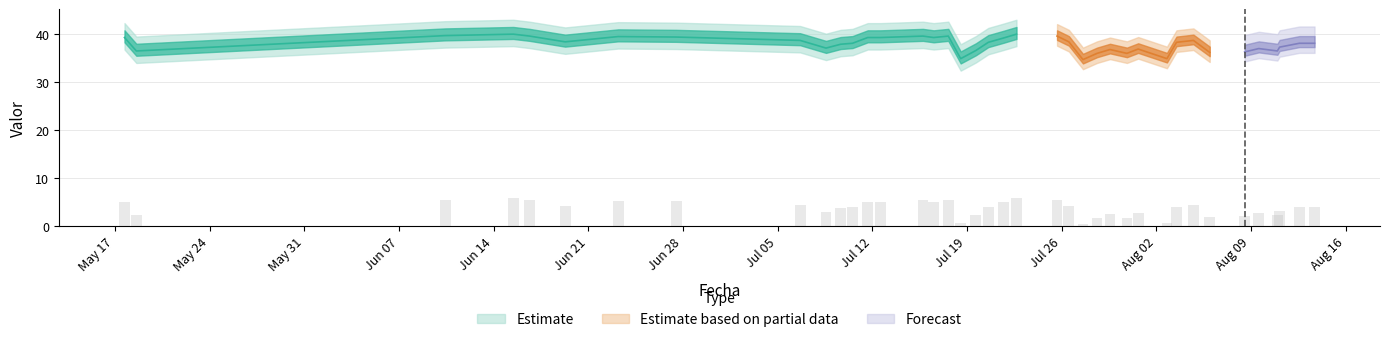

Reading left to right, transcribe all the data shown in this chart.

5.1	2.3	5.5	5.8	5.4	4.2	5.3	5.2	4.5	2.9	3.7	3.9	5.1	5.1	5.4	5.1	5.4	0.7	2.4	4.1	5.0	5.8	5.4	4.2	0.5	1.8	2.6	1.8	2.7	0.7	4.1	4.5	2.0	2.1	2.8	2.3	3.1	3.9	3.9